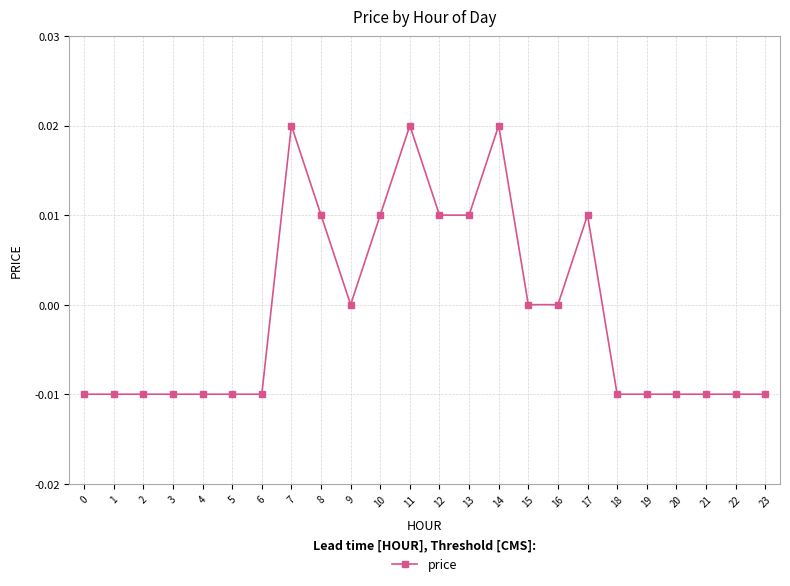

Is it true that the value at 1 is -0.0?

True